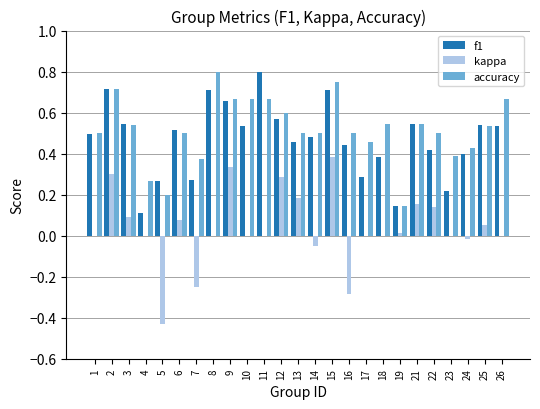

The f1 series shows 0.6 at 12. True or false?

True